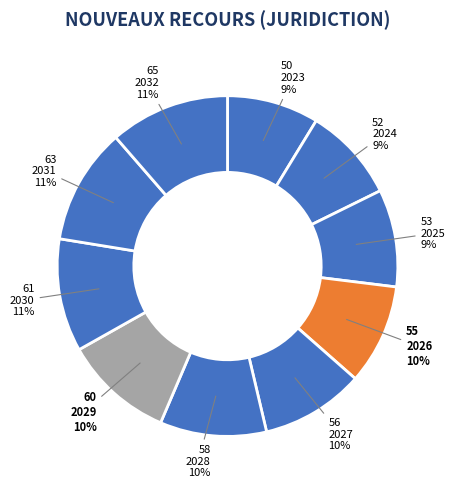

True or false: 2030 accounts for 24% of the total.

False